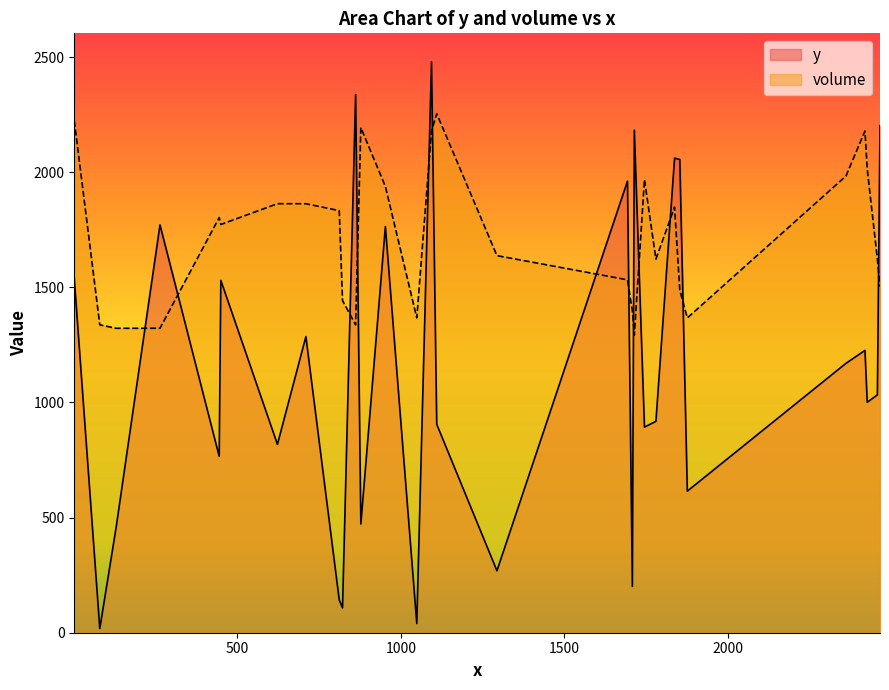

What is the difference between the maximum and minimum values in the y series?

2461.0